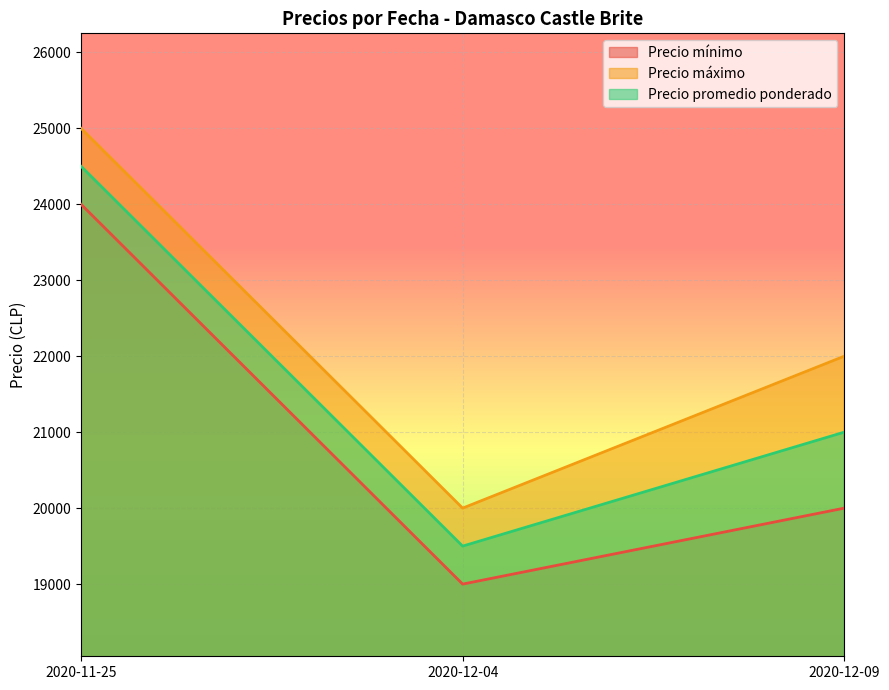

Which has a higher value, 2020-12-04 or 2020-12-09?

2020-12-09